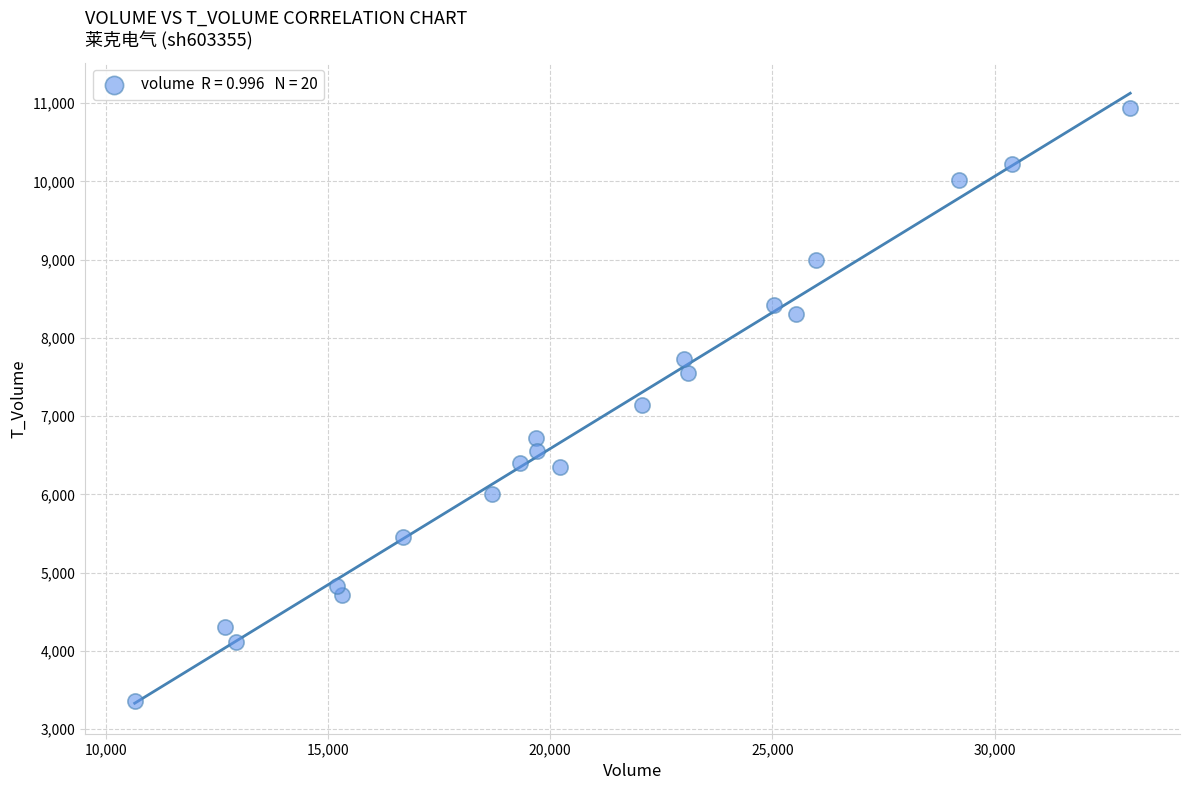

What is the range of Y values (max minus min)?

7579